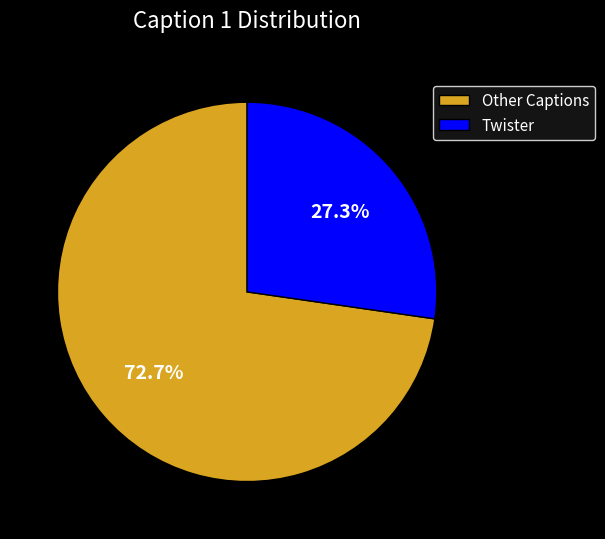

Does Twister represent more than half of the total?

No